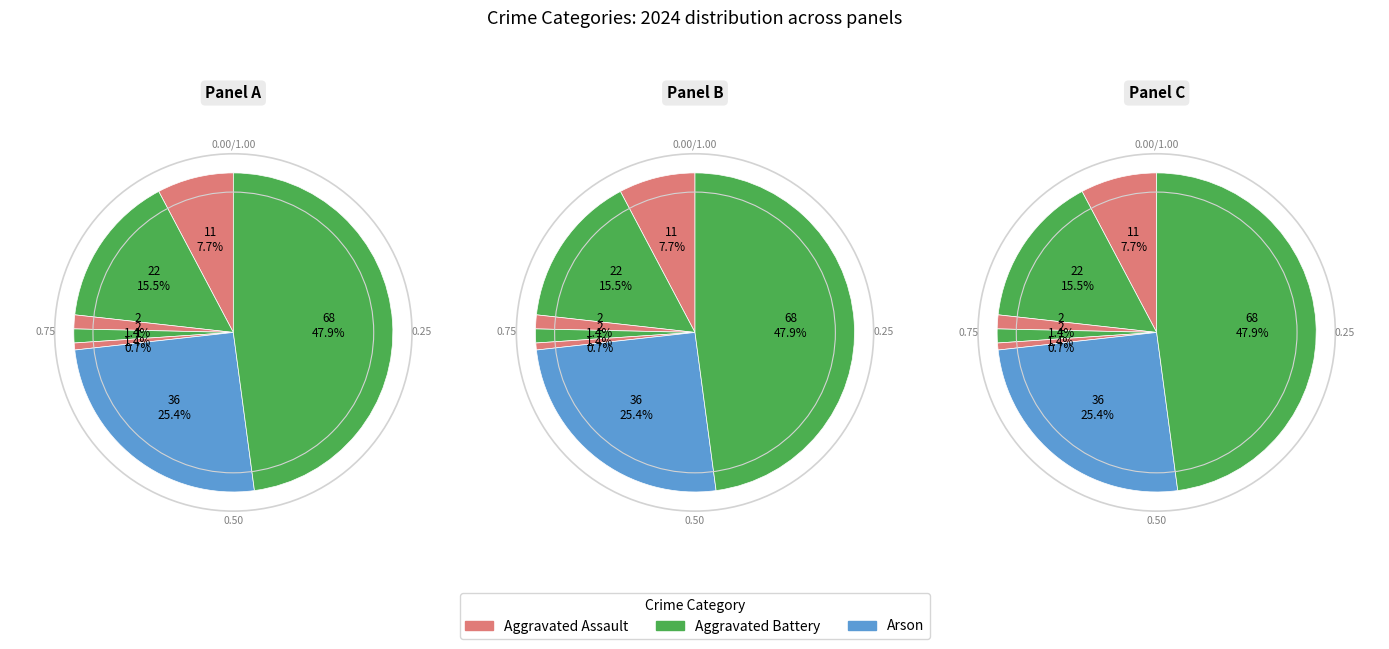

Is it true that Criminal Sexual Assault is 11% of the pie?

False